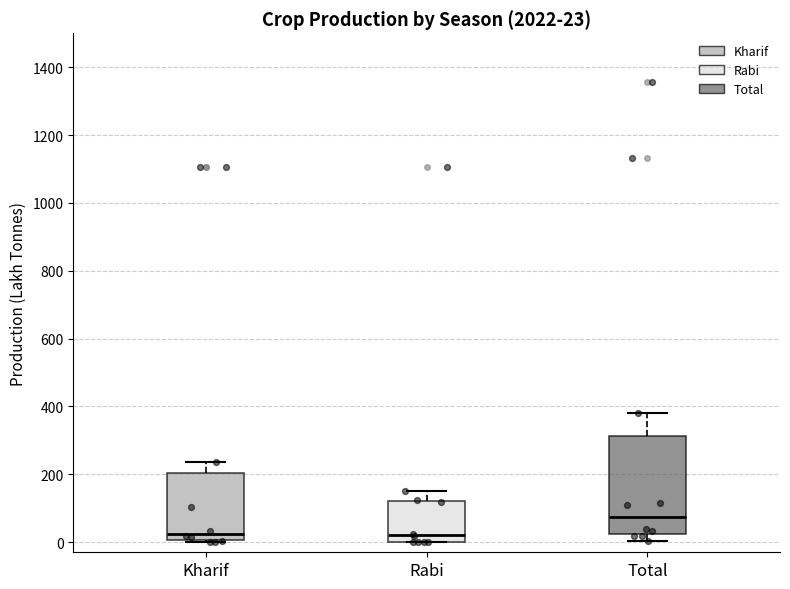

Which box is the tallest, from its lower edge to its upper edge?

Total